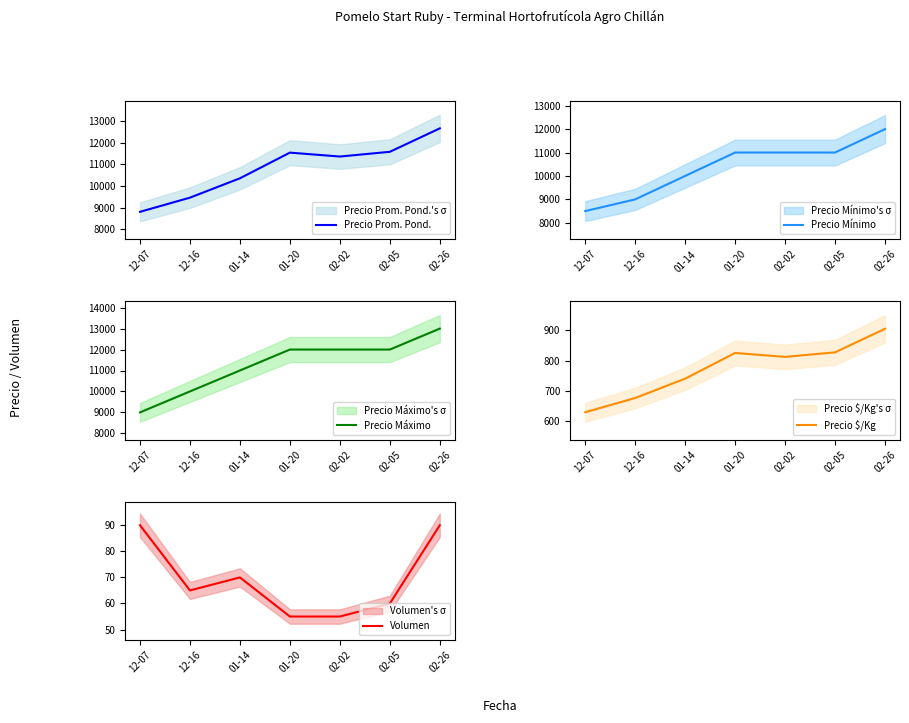

True or false: Volumen has more than 2 points higher than both neighbors.

False